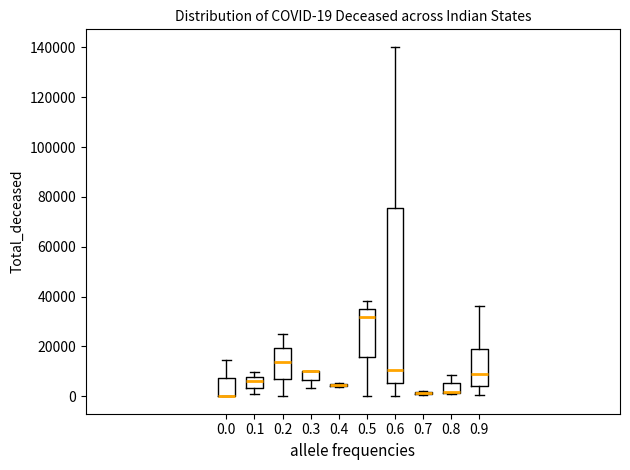

Comparing the boxes themselves (not the whiskers), which one is the tallest?

0.6